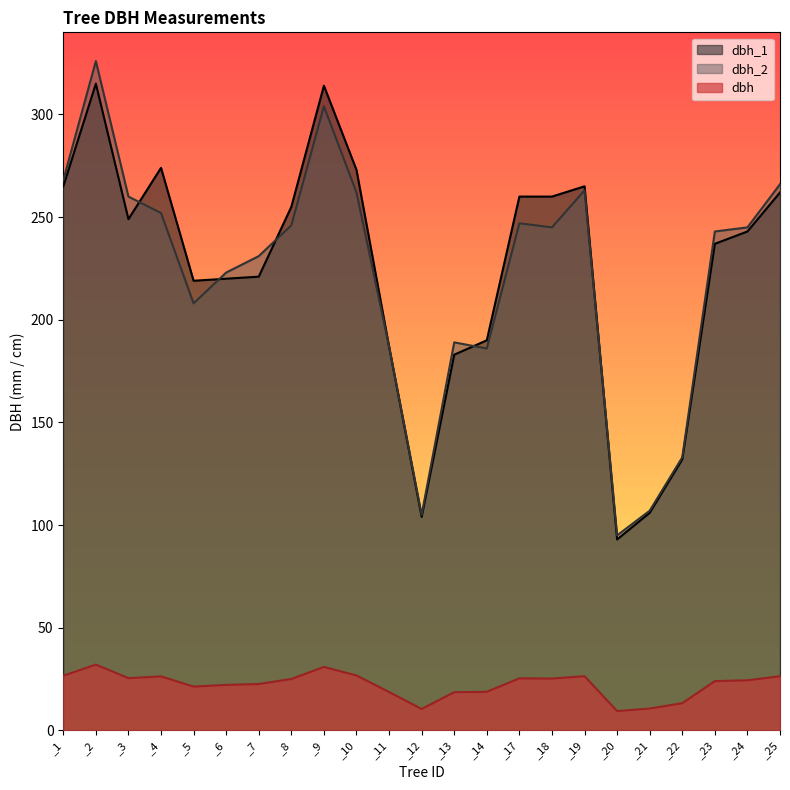

Which has a higher value, _20 or _10?

_10